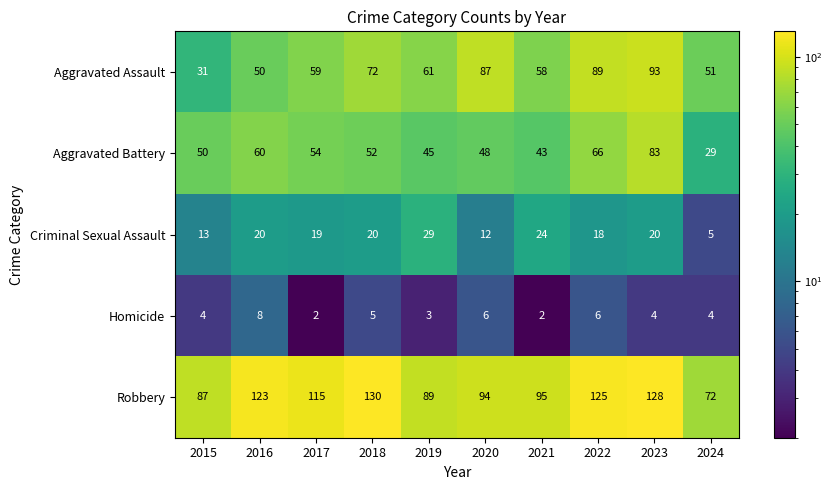

Rank the series by their maximum value, from highest to lowest.

Robbery, Aggravated Assault, Aggravated Battery, Criminal Sexual Assault, Homicide